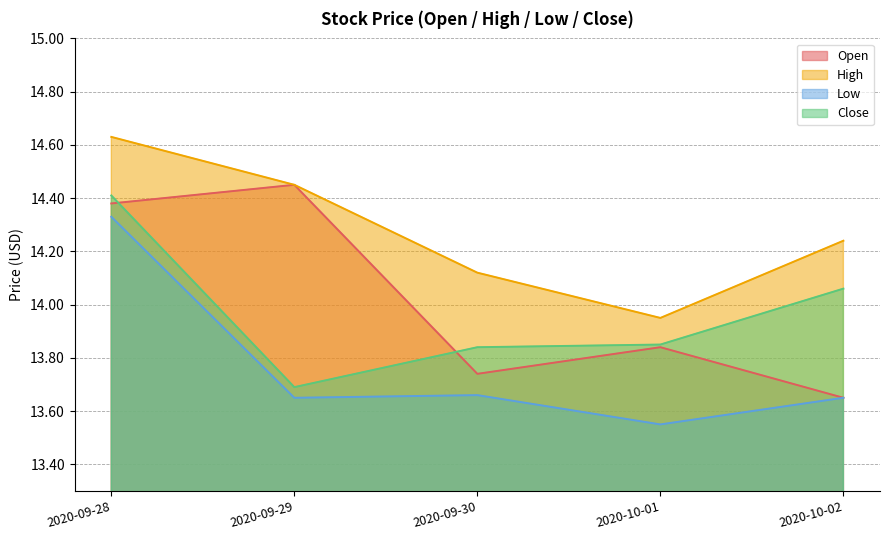

At which category is the sum across all series the highest?

2020-09-28